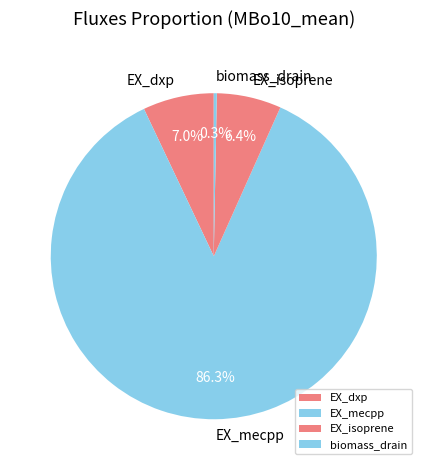

True or false: EX_isoprene accounts for 6% of the total.

True